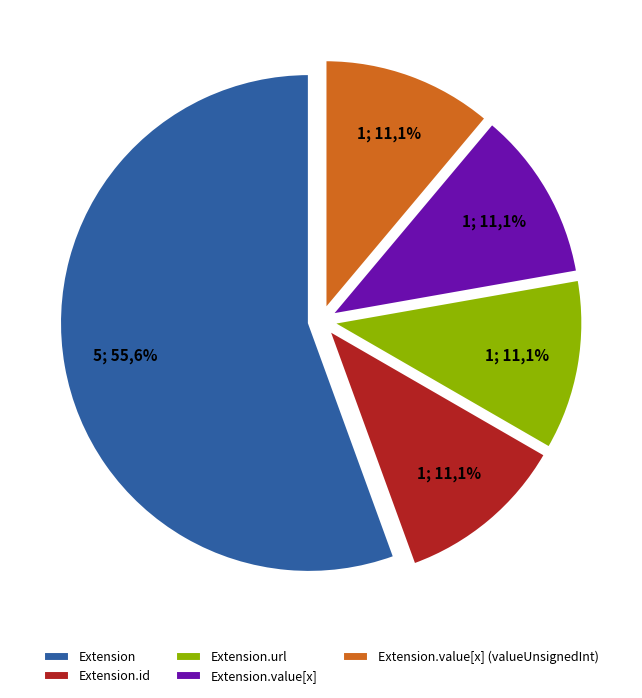

Does Extension.id account for over 50% of the chart?

No